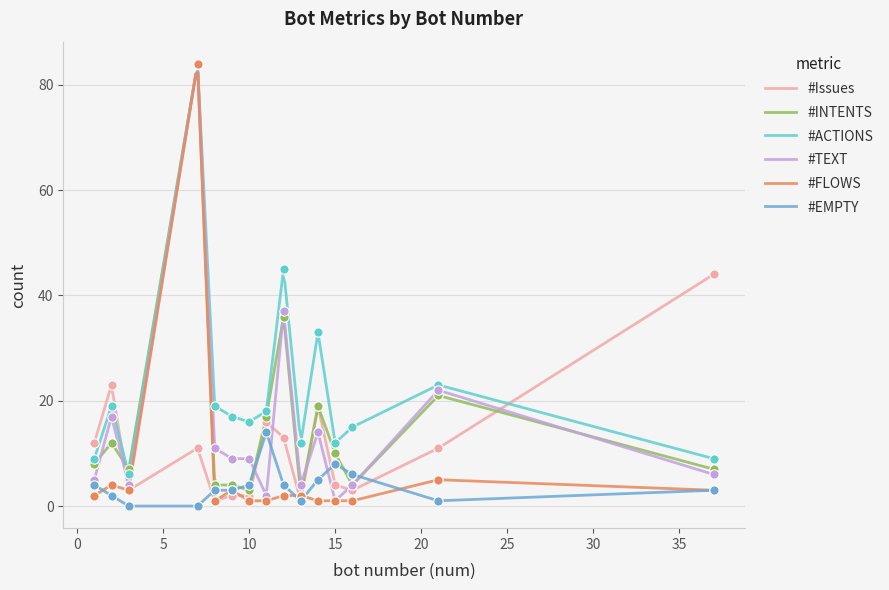

Which series has the largest Y range (max minus min)?

#TEXT